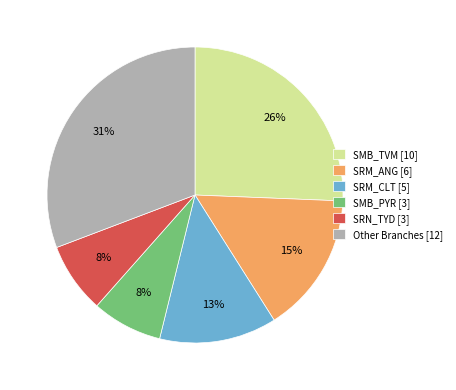

Approximately how many times larger is the value at SRN_TYD [3] compared to SMB_PYR [3]?

1.0